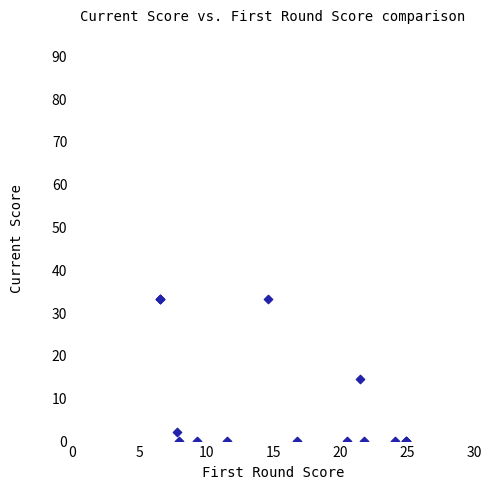

What Y value in the scatter plot is closest to 16?

14.5